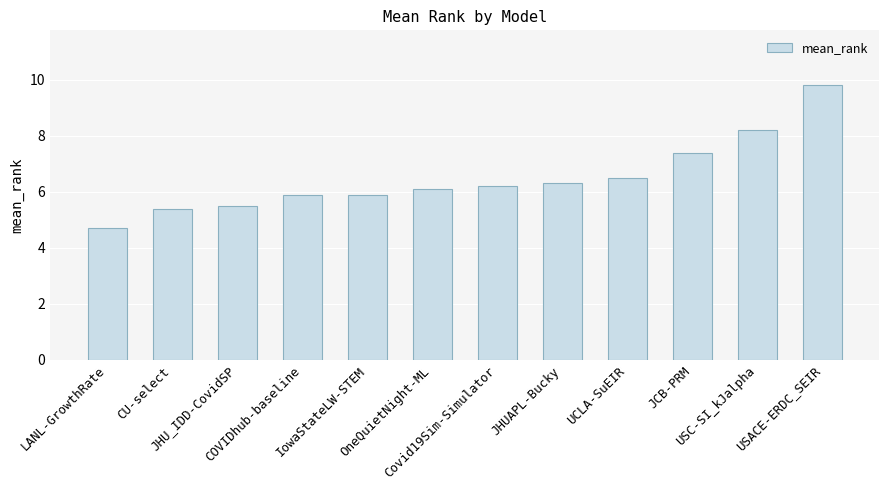

Reading right to left, what are all the values shown in this chart?

USACE-ERDC_SEIR=9.8	USC-SI_kJalpha=8.2	JCB-PRM=7.4	UCLA-SuEIR=6.5	JHUAPL-Bucky=6.3	Covid19Sim-Simulator=6.2	OneQuietNight-ML=6.1	IowaStateLW-STEM=5.9	COVIDhub-baseline=5.9	JHU_IDD-CovidSP=5.5	CU-select=5.4	LANL-GrowthRate=4.7